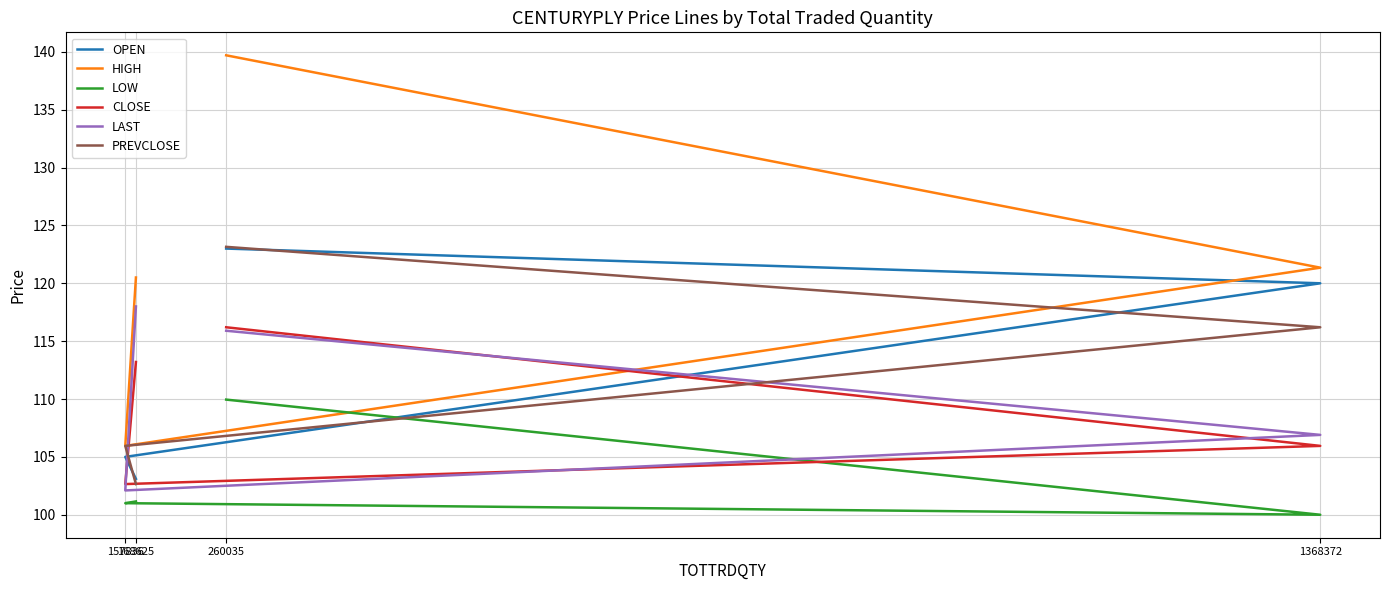

Which series has the widest spread of values?

HIGH